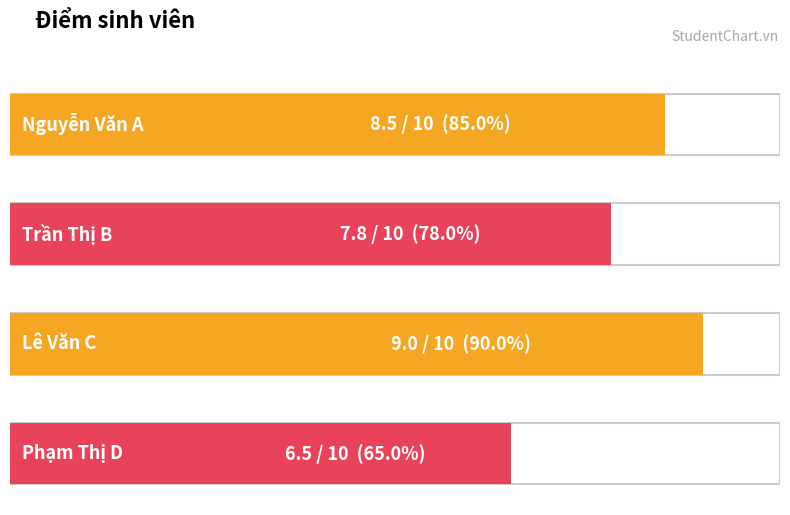

The chart shows a value of 2.7 at Lê Văn C. True or false?

False